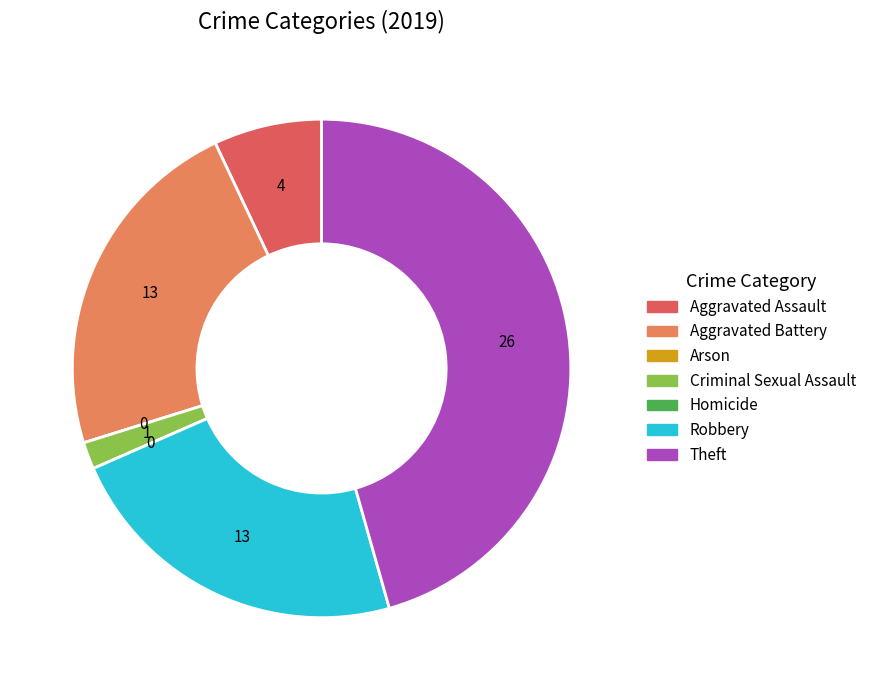

What is the largest slice in the pie chart?

Theft